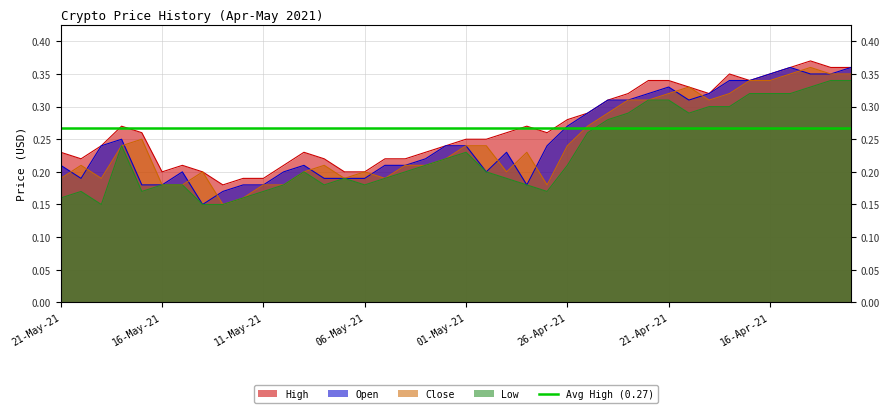

Reading left to right, list all the values displayed in this chart.

High: 21-May-21=0.2	20-May-21=0.2	19-May-21=0.2	18-May-21=0.3	17-May-21=0.3	16-May-21=0.2	15-May-21=0.2	14-May-21=0.2	13-May-21=0.2	12-May-21=0.2	11-May-21=0.2	10-May-21=0.2	09-May-21=0.2	08-May-21=0.2	07-May-21=0.2	06-May-21=0.2	05-May-21=0.2	04-May-21=0.2	03-May-21=0.2	02-May-21=0.2	01-May-21=0.2	30-Apr-21=0.2	29-Apr-21=0.3	28-Apr-21=0.3	27-Apr-21=0.3	26-Apr-21=0.3	25-Apr-21=0.3	24-Apr-21=0.3	23-Apr-21=0.3	22-Apr-21=0.3	21-Apr-21=0.3	20-Apr-21=0.3	19-Apr-21=0.3	18-Apr-21=0.3	17-Apr-21=0.3	16-Apr-21=0.3	15-Apr-21=0.4	14-Apr-21=0.4	13-Apr-21=0.4	12-Apr-21=0.4
Open: 21-May-21=0.2	20-May-21=0.2	19-May-21=0.2	18-May-21=0.2	17-May-21=0.2	16-May-21=0.2	15-May-21=0.2	14-May-21=0.1	13-May-21=0.2	12-May-21=0.2	11-May-21=0.2	10-May-21=0.2	09-May-21=0.2	08-May-21=0.2	07-May-21=0.2	06-May-21=0.2	05-May-21=0.2	04-May-21=0.2	03-May-21=0.2	02-May-21=0.2	01-May-21=0.2	30-Apr-21=0.2	29-Apr-21=0.2	28-Apr-21=0.2	27-Apr-21=0.2	26-Apr-21=0.3	25-Apr-21=0.3	24-Apr-21=0.3	23-Apr-21=0.3	22-Apr-21=0.3	21-Apr-21=0.3	20-Apr-21=0.3	19-Apr-21=0.3	18-Apr-21=0.3	17-Apr-21=0.3	16-Apr-21=0.3	15-Apr-21=0.4	14-Apr-21=0.3	13-Apr-21=0.3	12-Apr-21=0.4
Close: 21-May-21=0.2	20-May-21=0.2	19-May-21=0.2	18-May-21=0.2	17-May-21=0.2	16-May-21=0.2	15-May-21=0.2	14-May-21=0.2	13-May-21=0.1	12-May-21=0.2	11-May-21=0.2	10-May-21=0.2	09-May-21=0.2	08-May-21=0.2	07-May-21=0.2	06-May-21=0.2	05-May-21=0.2	04-May-21=0.2	03-May-21=0.2	02-May-21=0.2	01-May-21=0.2	30-Apr-21=0.2	29-Apr-21=0.2	28-Apr-21=0.2	27-Apr-21=0.2	26-Apr-21=0.2	25-Apr-21=0.3	24-Apr-21=0.3	23-Apr-21=0.3	22-Apr-21=0.3	21-Apr-21=0.3	20-Apr-21=0.3	19-Apr-21=0.3	18-Apr-21=0.3	17-Apr-21=0.3	16-Apr-21=0.3	15-Apr-21=0.3	14-Apr-21=0.4	13-Apr-21=0.3	12-Apr-21=0.3
Low: 21-May-21=0.2	20-May-21=0.2	19-May-21=0.1	18-May-21=0.2	17-May-21=0.2	16-May-21=0.2	15-May-21=0.2	14-May-21=0.1	13-May-21=0.1	12-May-21=0.2	11-May-21=0.2	10-May-21=0.2	09-May-21=0.2	08-May-21=0.2	07-May-21=0.2	06-May-21=0.2	05-May-21=0.2	04-May-21=0.2	03-May-21=0.2	02-May-21=0.2	01-May-21=0.2	30-Apr-21=0.2	29-Apr-21=0.2	28-Apr-21=0.2	27-Apr-21=0.2	26-Apr-21=0.2	25-Apr-21=0.3	24-Apr-21=0.3	23-Apr-21=0.3	22-Apr-21=0.3	21-Apr-21=0.3	20-Apr-21=0.3	19-Apr-21=0.3	18-Apr-21=0.3	17-Apr-21=0.3	16-Apr-21=0.3	15-Apr-21=0.3	14-Apr-21=0.3	13-Apr-21=0.3	12-Apr-21=0.3